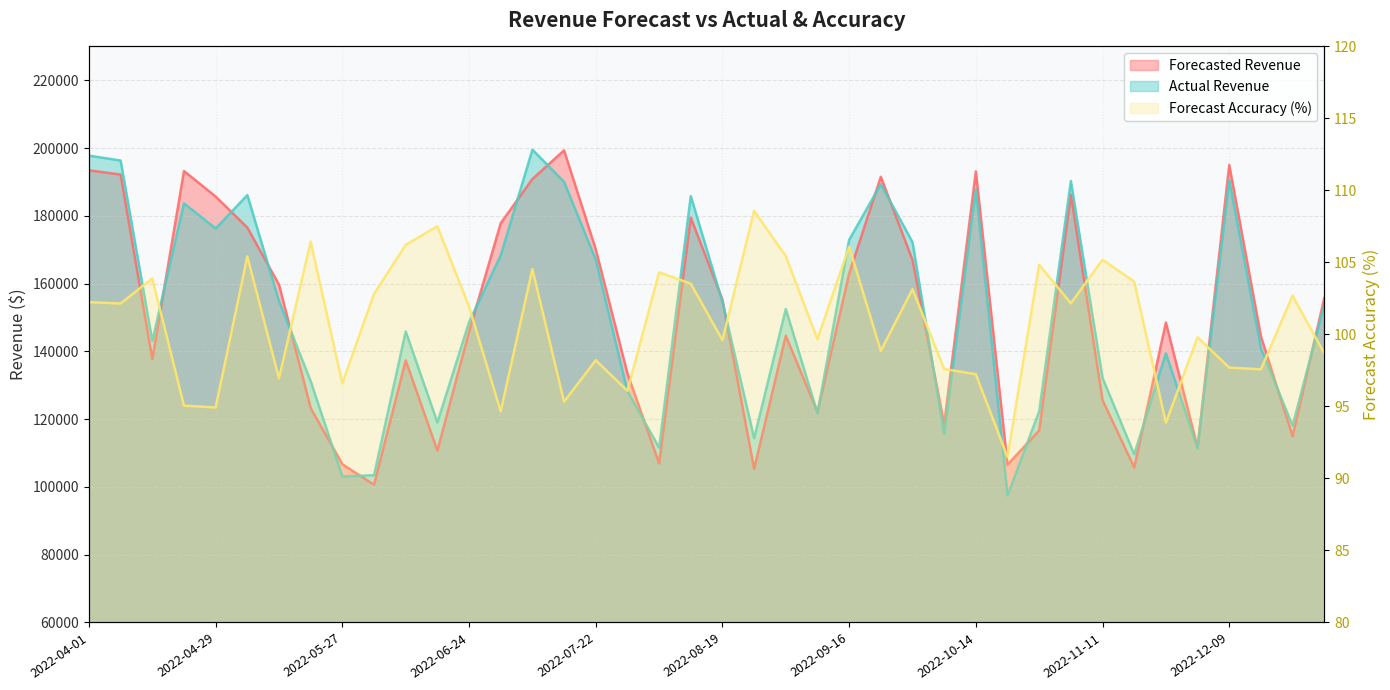

True or false: Forecast Accuracy and Forecasted Revenue cross at least once.

False